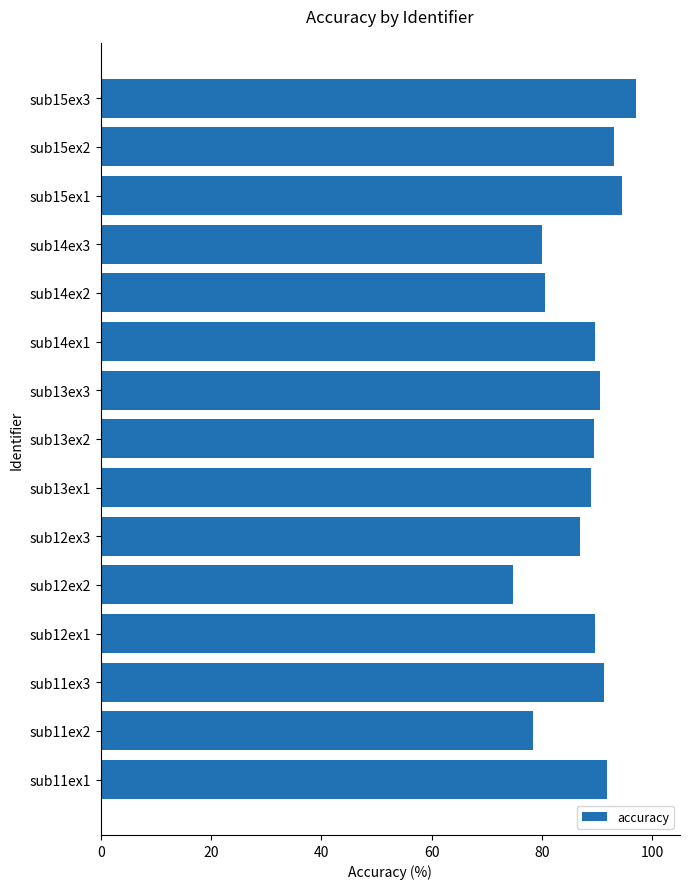

What is the maximum value shown in the chart?

97.0